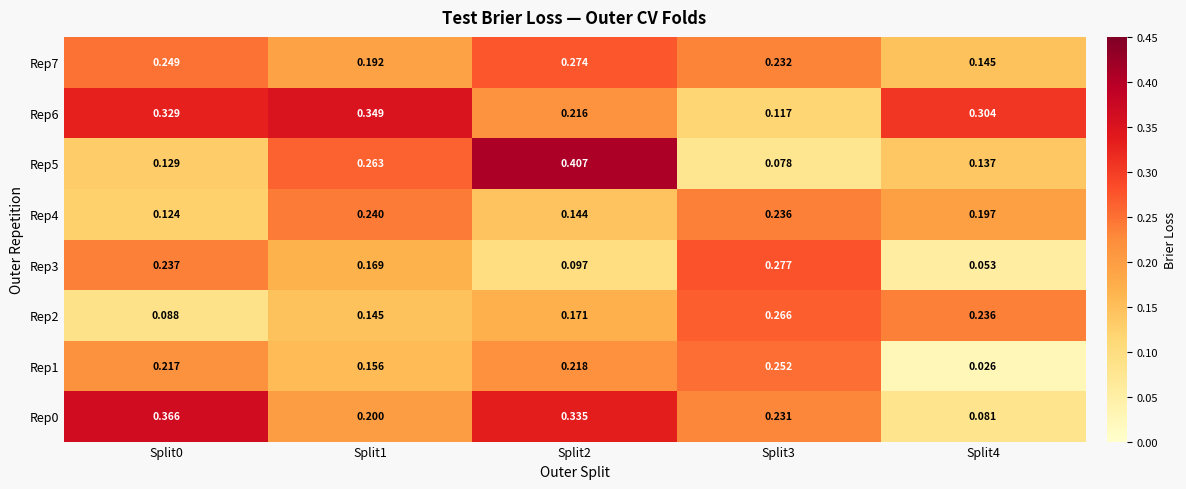

Which series changed the most between Split0 and Split2?

Rep5